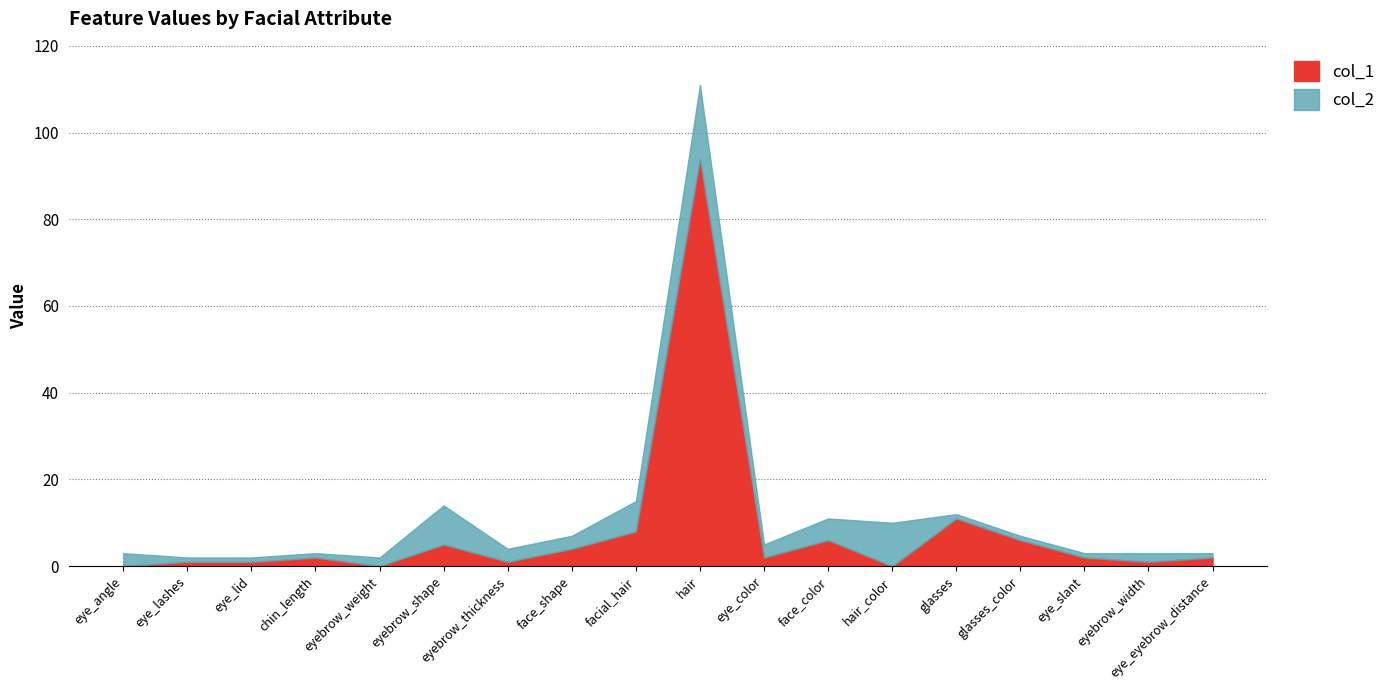

At which label is col_2 closest to 56?

facial_hair